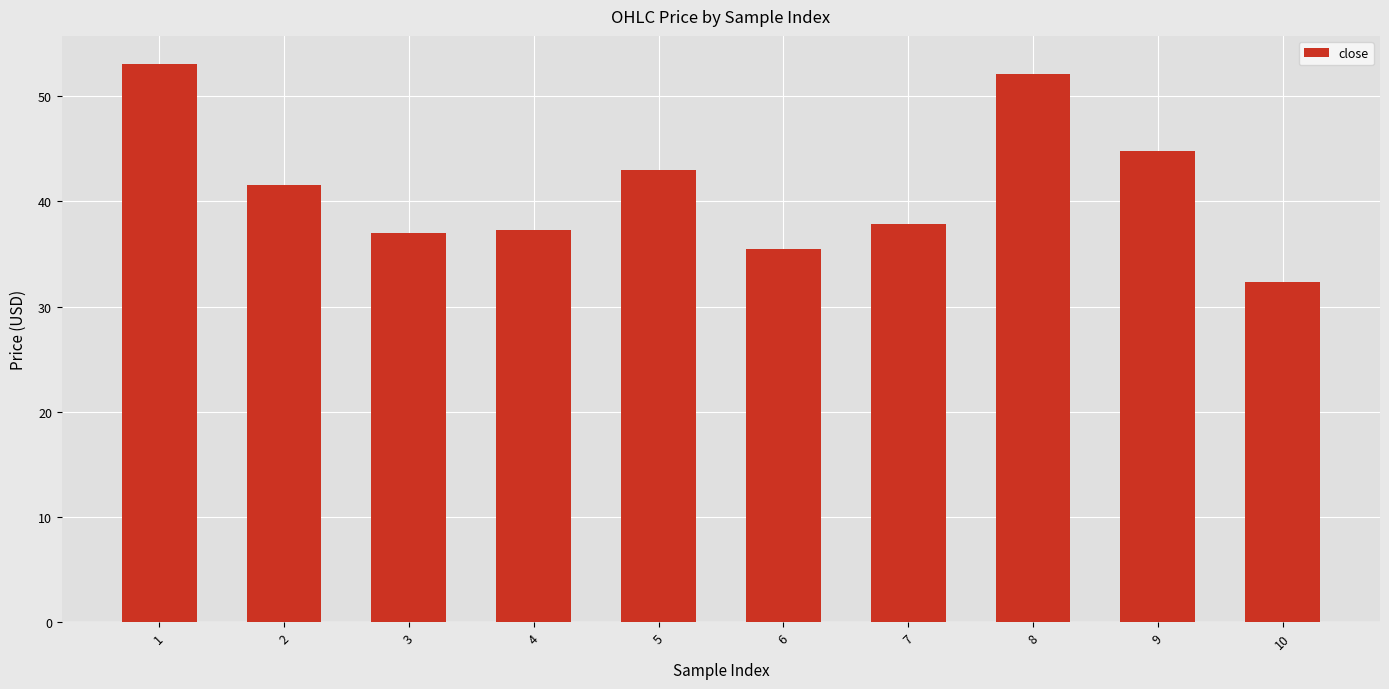

What is the value of the 8th bar from the left?

52.1